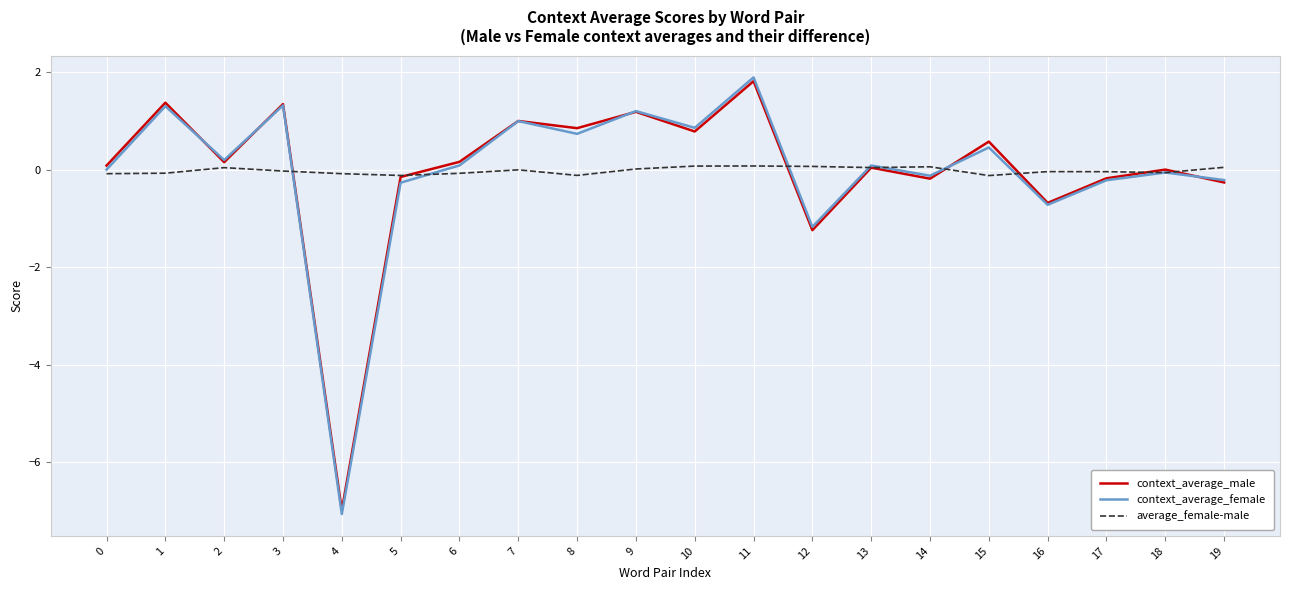

Which series has the widest spread of values?

context_average_female